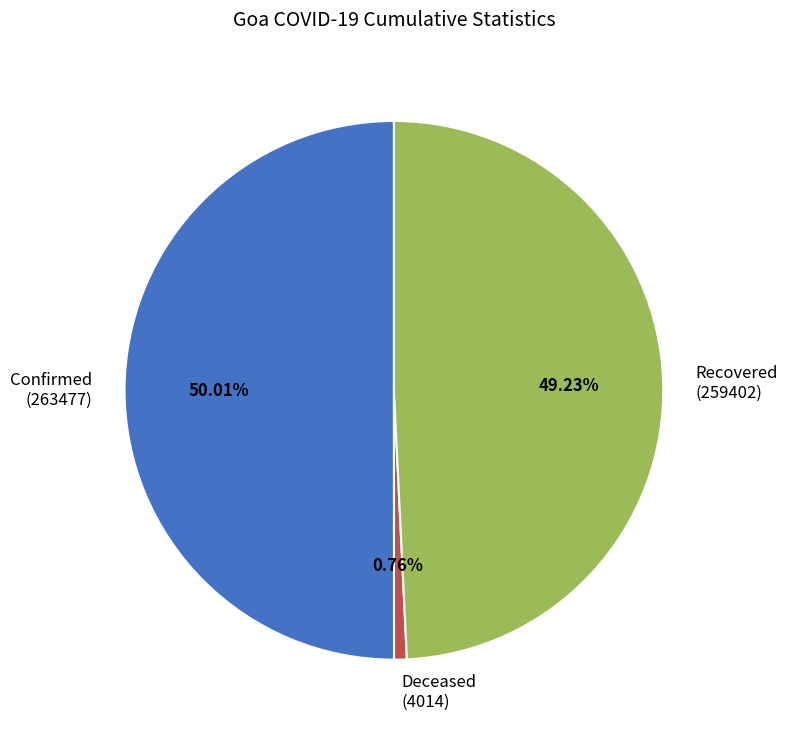

What is the largest slice in the pie chart?

Confirmed (263477)